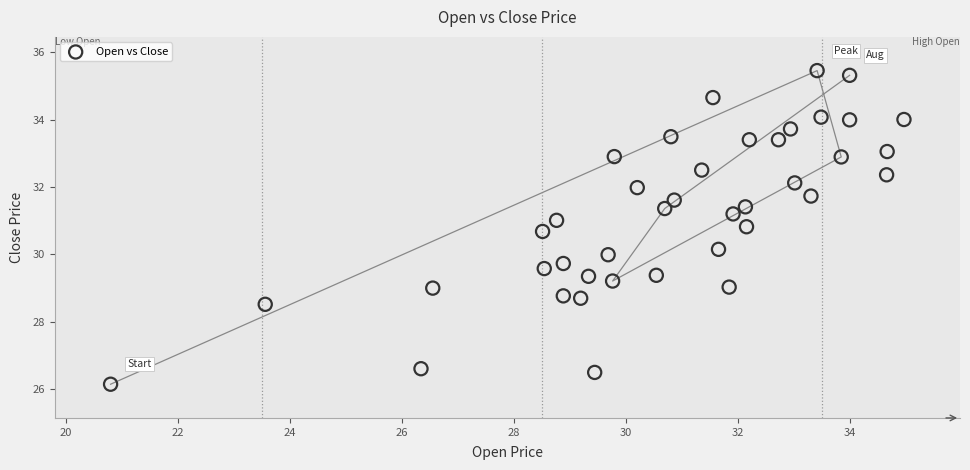

What is the range of X values (max minus min)?

14.2